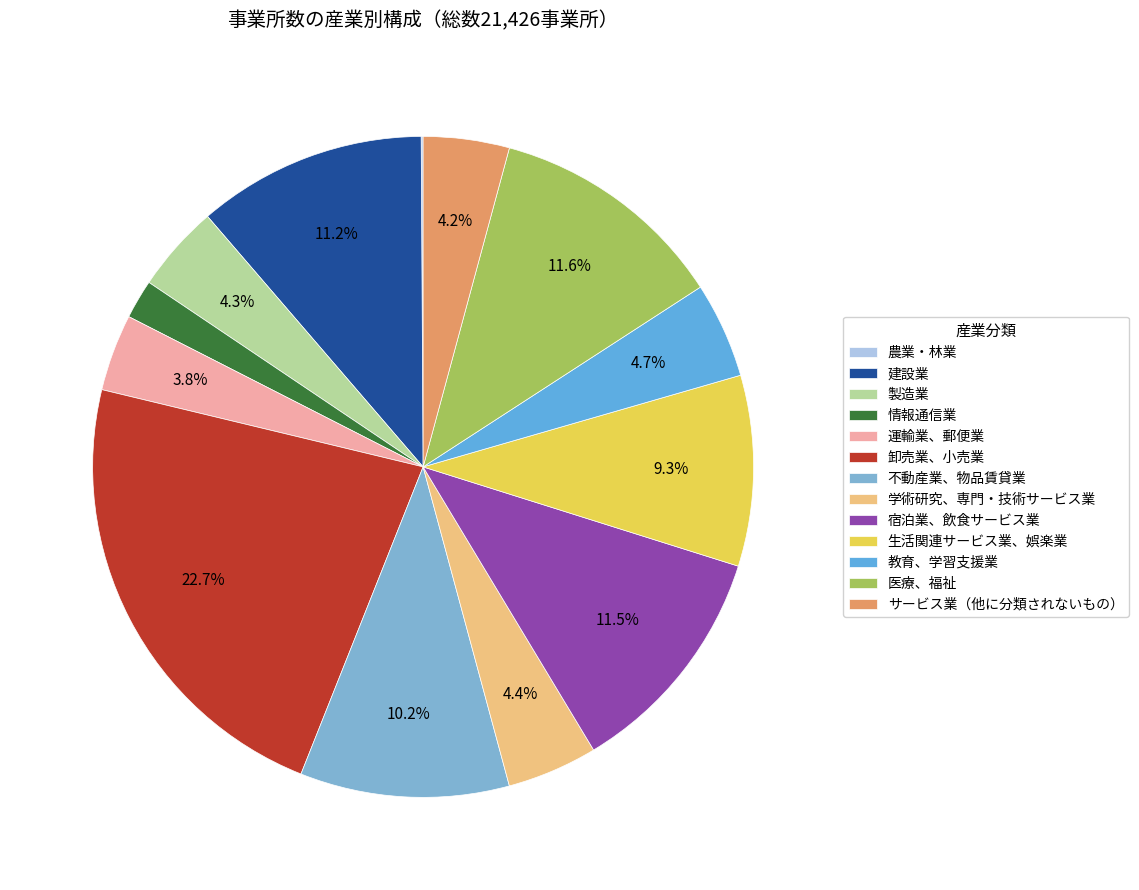

Which category has the biggest portion of the pie?

卸売業、小売業